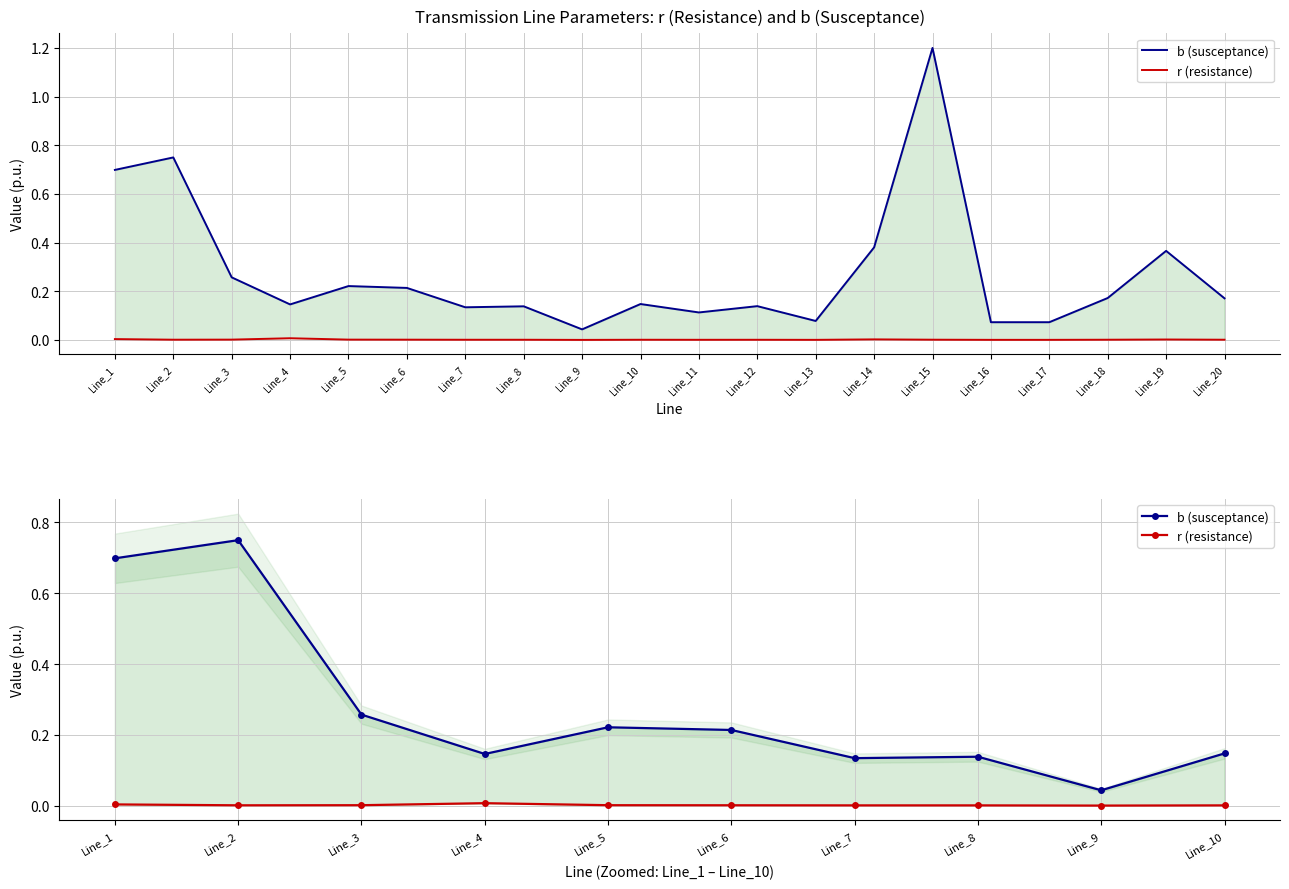

Which category has the highest value across all series?

Line_2